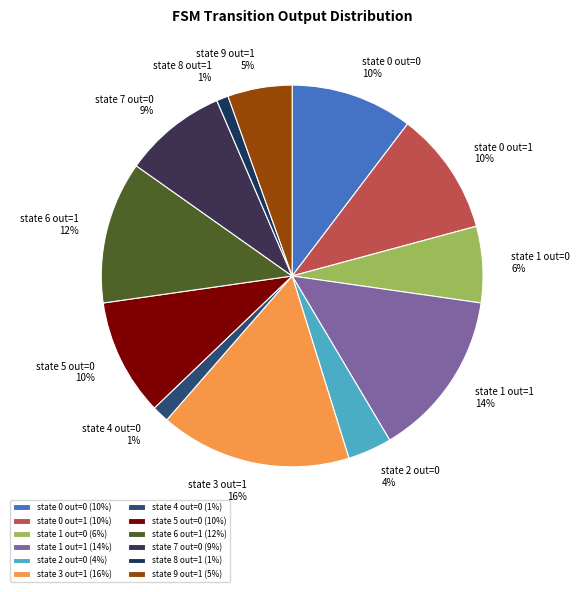

True or false: state 1 out=1 accounts for 14% of the total.

True